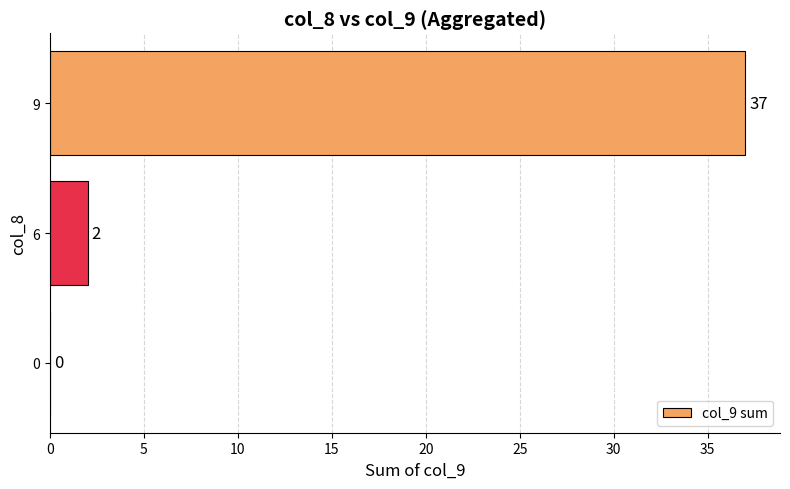

Read the value at 9, to the nearest 10.

40